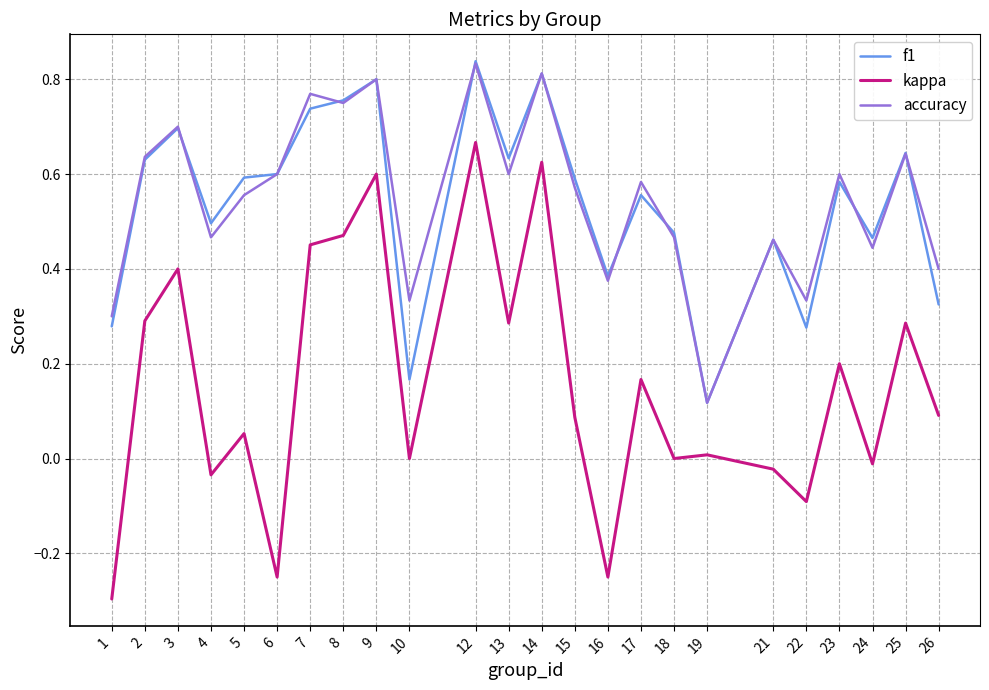

At which category is the sum across all series the highest?

12